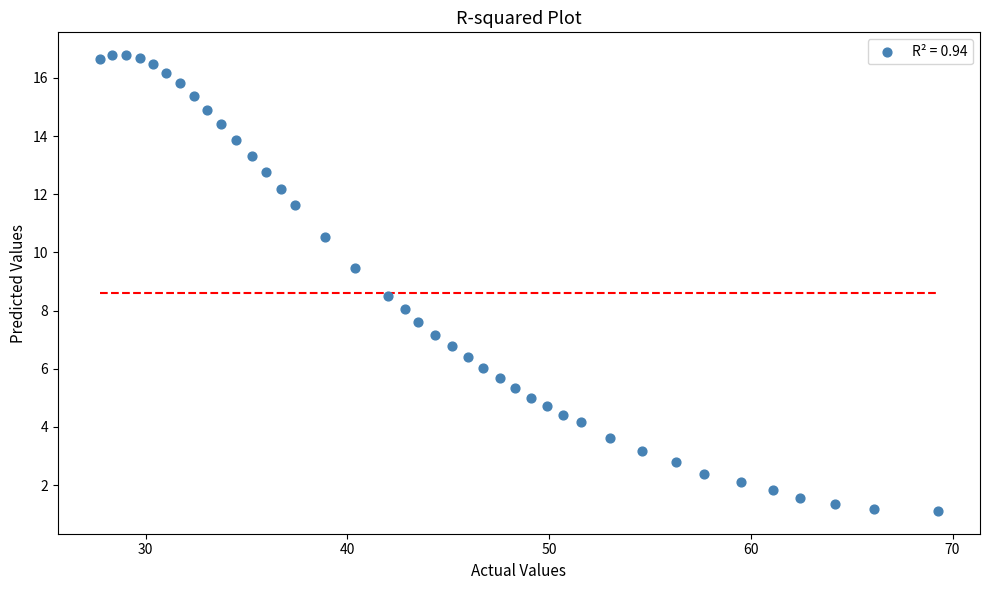

What is the range of X values (max minus min)?

41.6